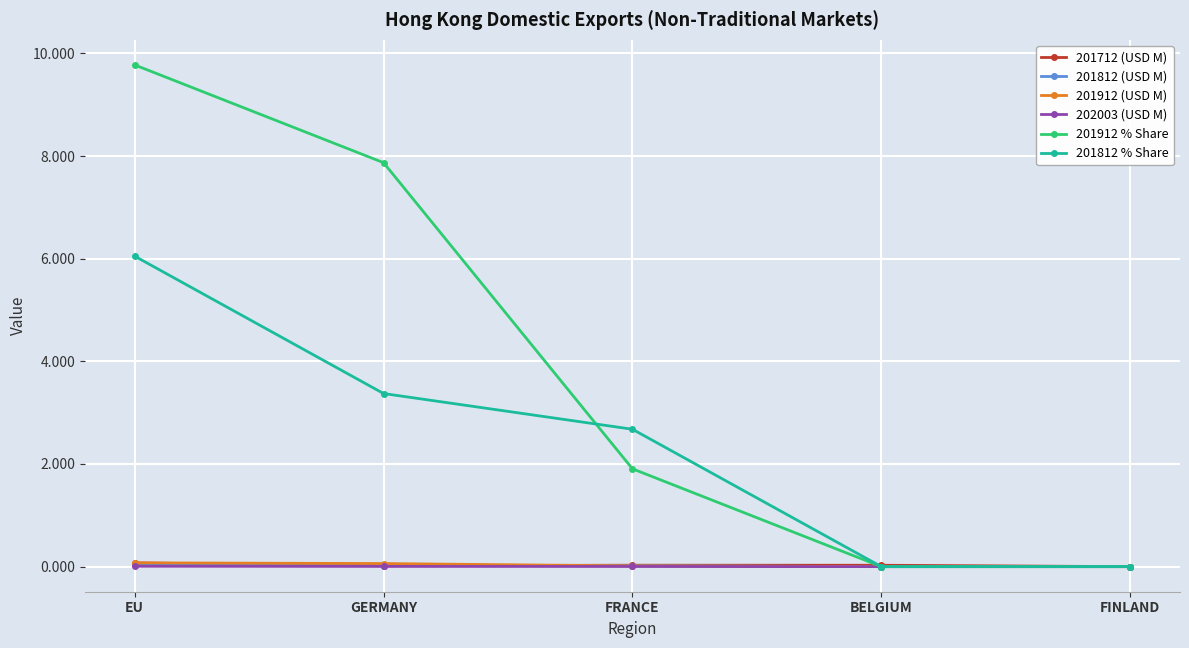

At which category is the sum across all series the highest?

EU